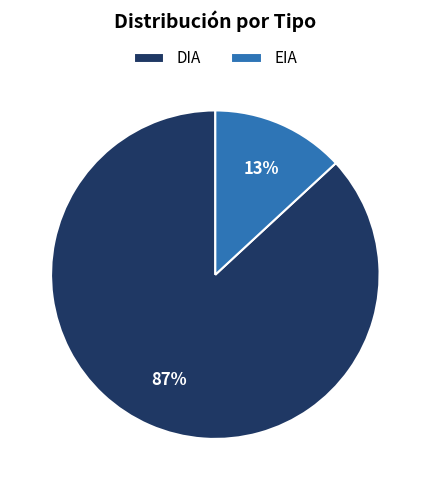

Which slice is the smallest?

EIA